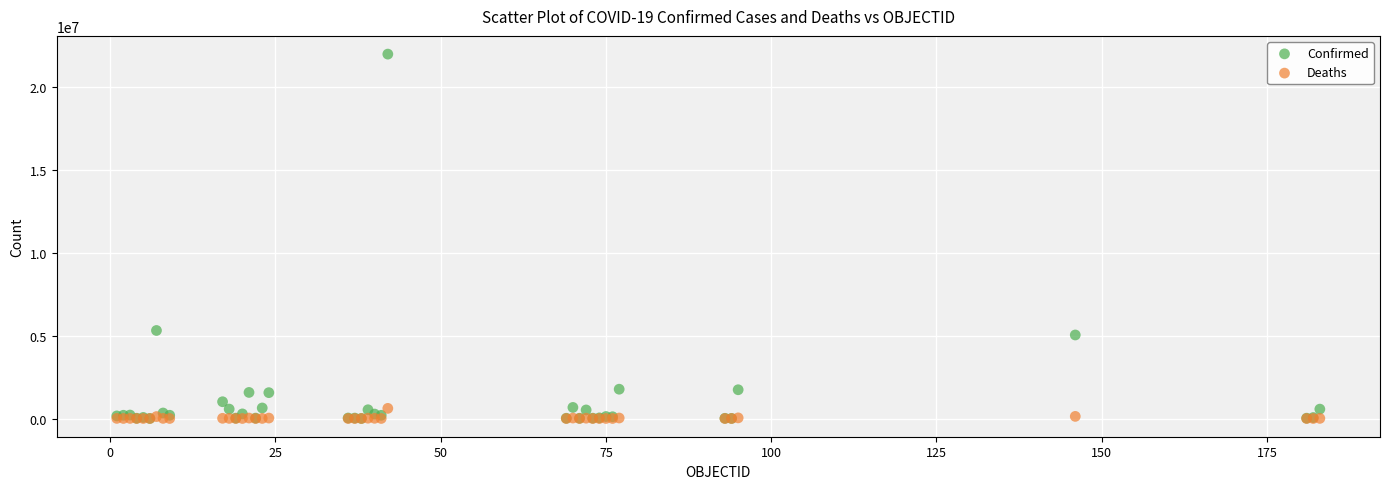

Which series reaches the maximum Y coordinate?

Confirmed